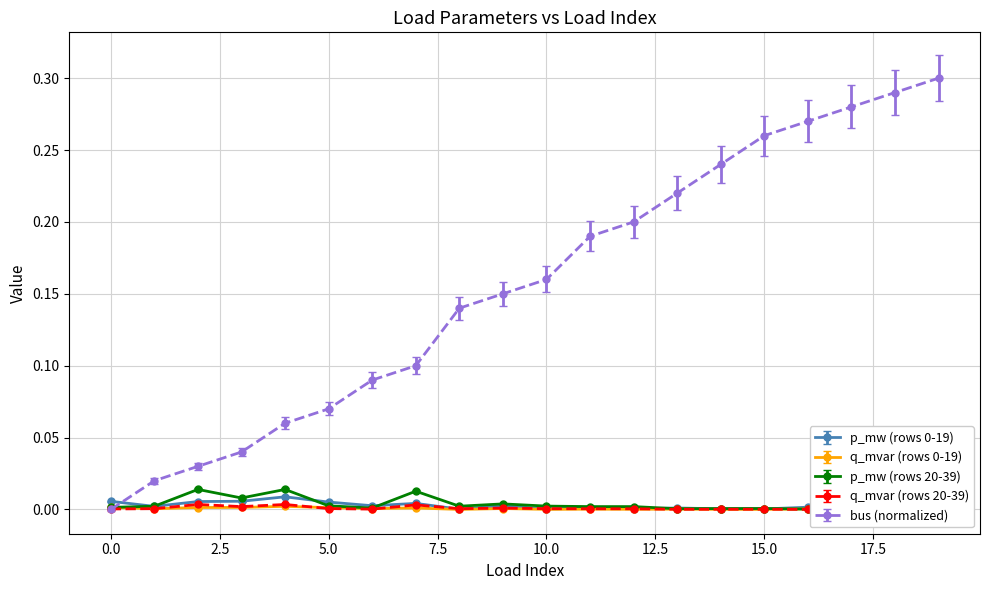

Which series has the widest spread of values?

bus (normalized)